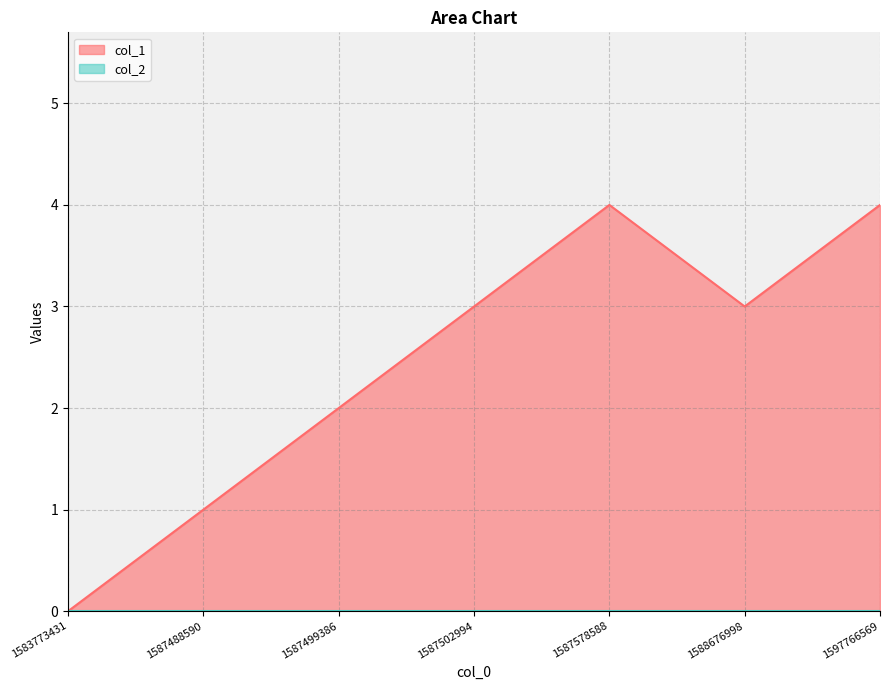

Is it true that the value at 1587488590 is 1?

True